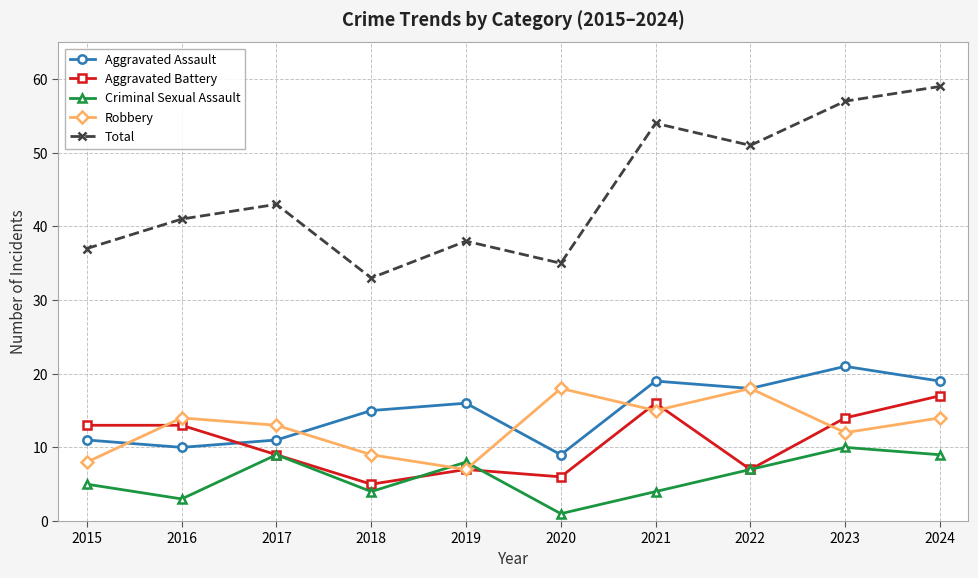

What is the average value of the Criminal Sexual Assault series?

6